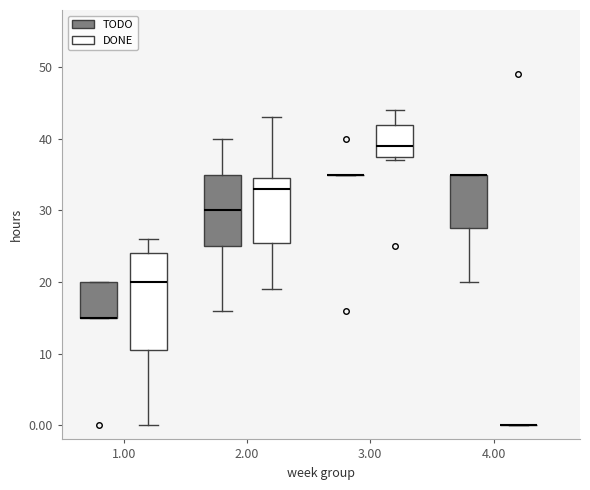

Reading left to right, transcribe this box plot: for each box, give where its median line is, the range the box spans, and where its two whiskers end, as read against the y-axis. The values are not printed on the chart, so give them approximately, as read against the axis.

1.00 (TODO): median 15 (drawn on the box's lower edge), box 15 to 20, whiskers 15 to 20
1.00 (DONE): median 20, box 11 to 24, whiskers 0 to 26
2.00 (TODO): median 30, box 25 to 35, whiskers 16 to 40
2.00 (DONE): median 33, box 26 to 35, whiskers 19 to 43
3.00 (TODO): box collapsed to a line at 35, whiskers 35 to 35
3.00 (DONE): median 39, box 38 to 42, whiskers 37 to 44
4.00 (TODO): median 35 (drawn on the box's upper edge), box 28 to 35, whiskers 20 to 35
4.00 (DONE): box collapsed to a line at 0, whiskers 0 to 0